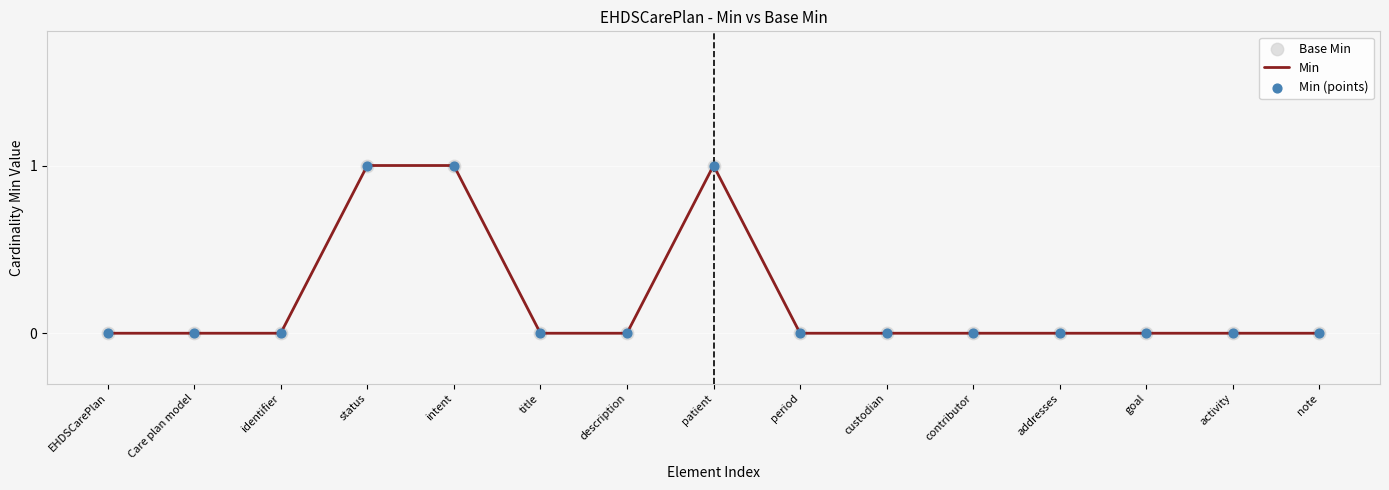

What is the ratio of the value at intent to the value at patient?

1.0